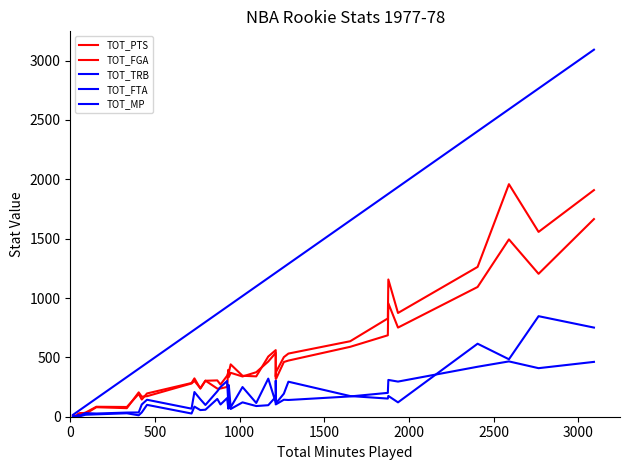

True or false: TOT_PTS has a value of 473 at 12.

False